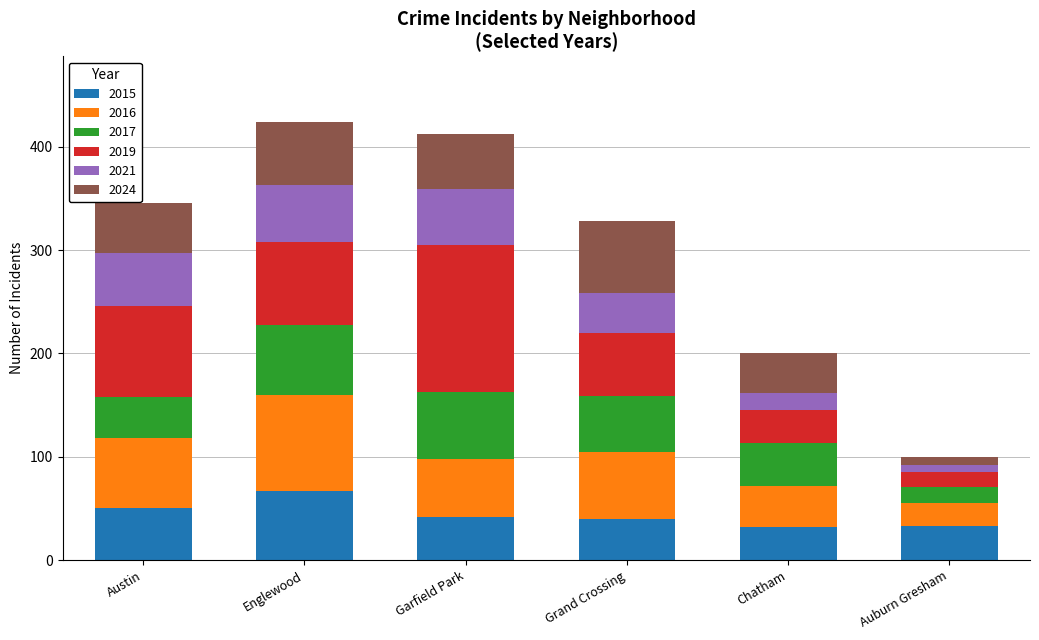

What is the total value across all series at Grand Crossing?

328